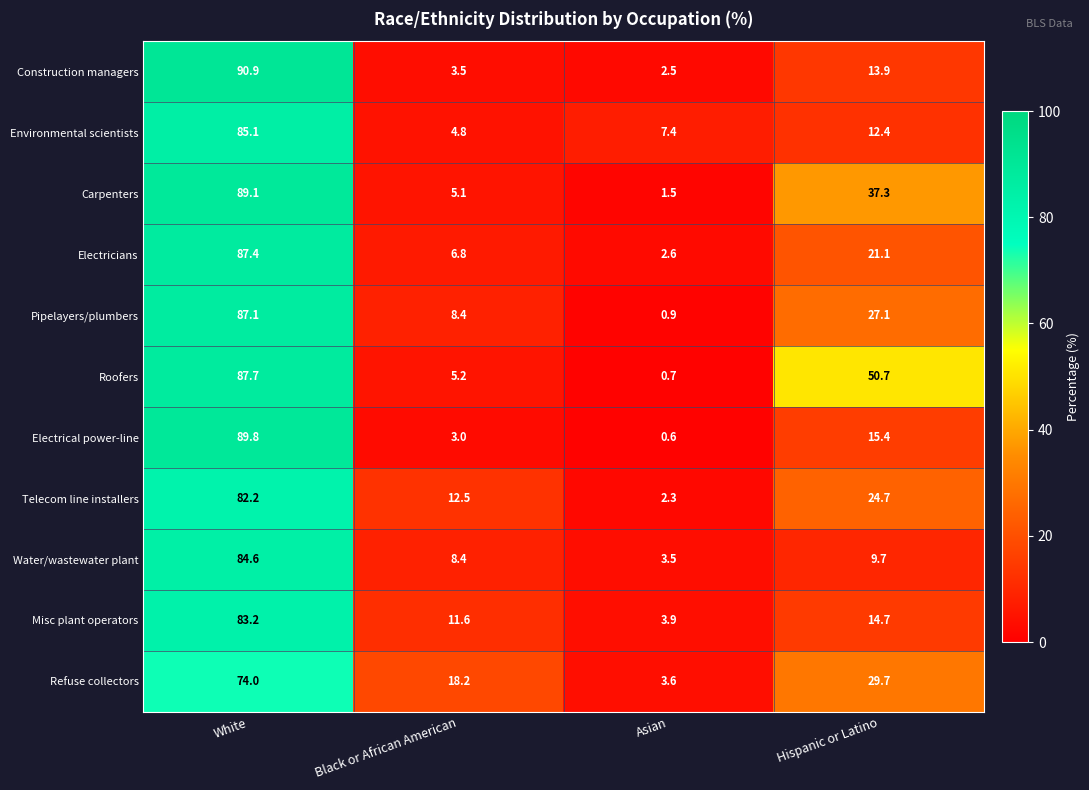

Where is Environmental scientists nearest to the value 44?

Hispanic or Latino